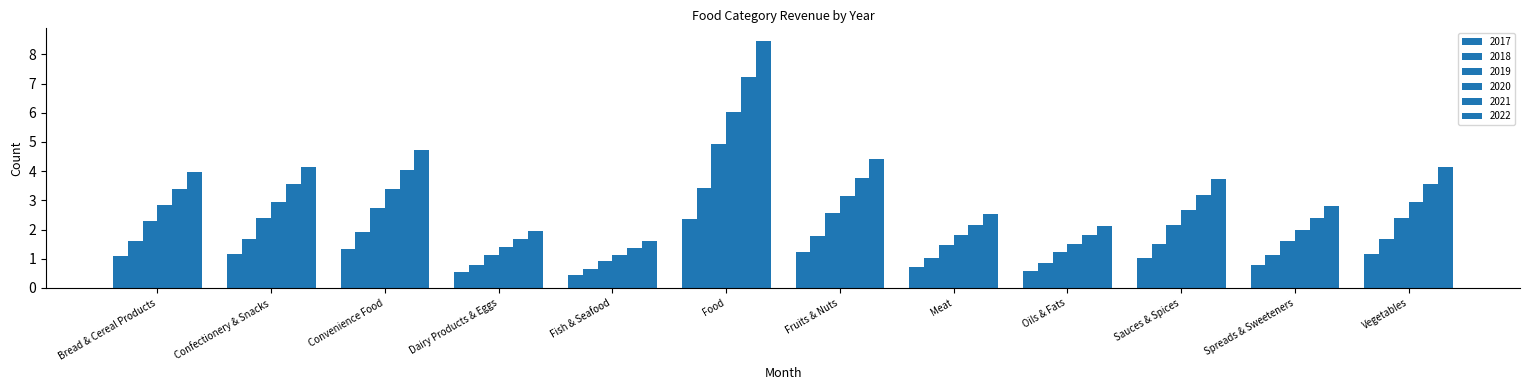

Which category has the highest value across all series?

Food